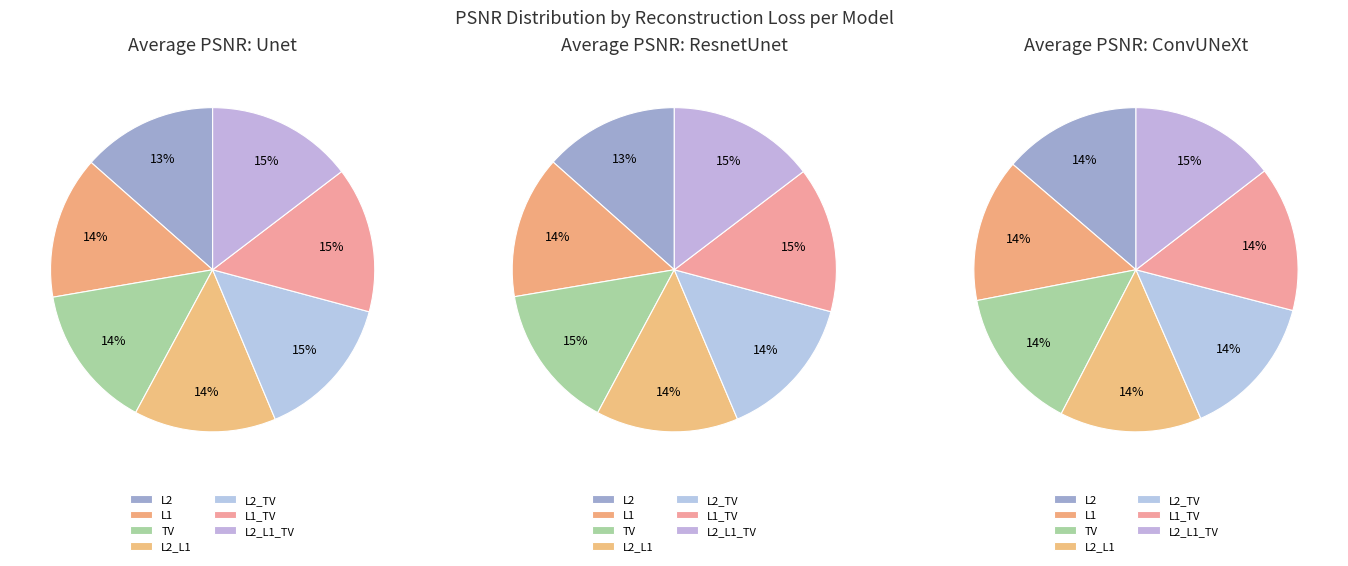

Combined, what portion of the pie is L1 and L2?

27.7%